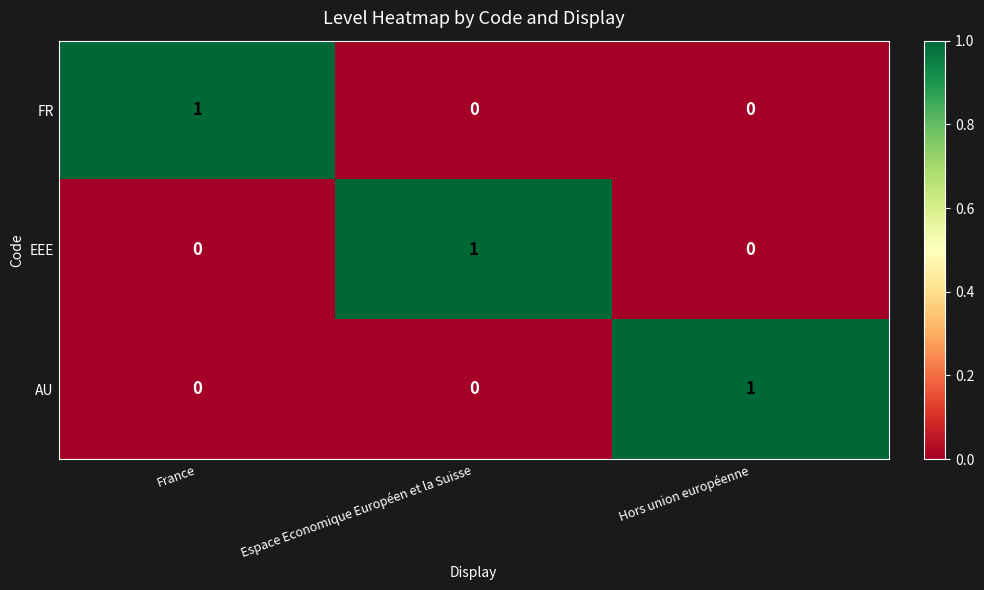

Is the value of FR at Hors union européenne greater than the value of AU at Hors union européenne?

No